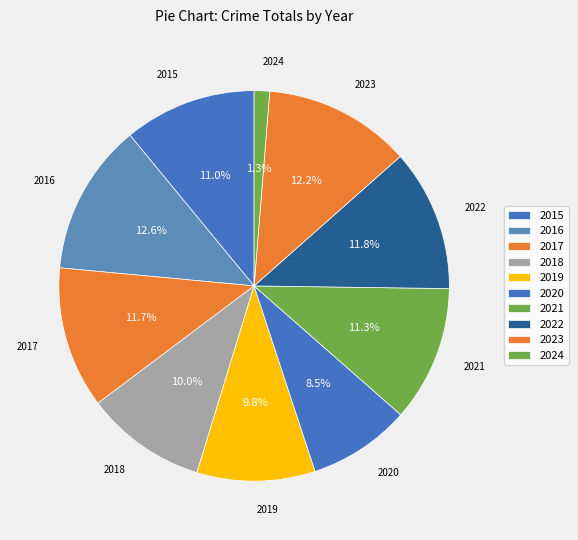

To the nearest percent, what is the combined percentage of 2024 and 2016?

14%